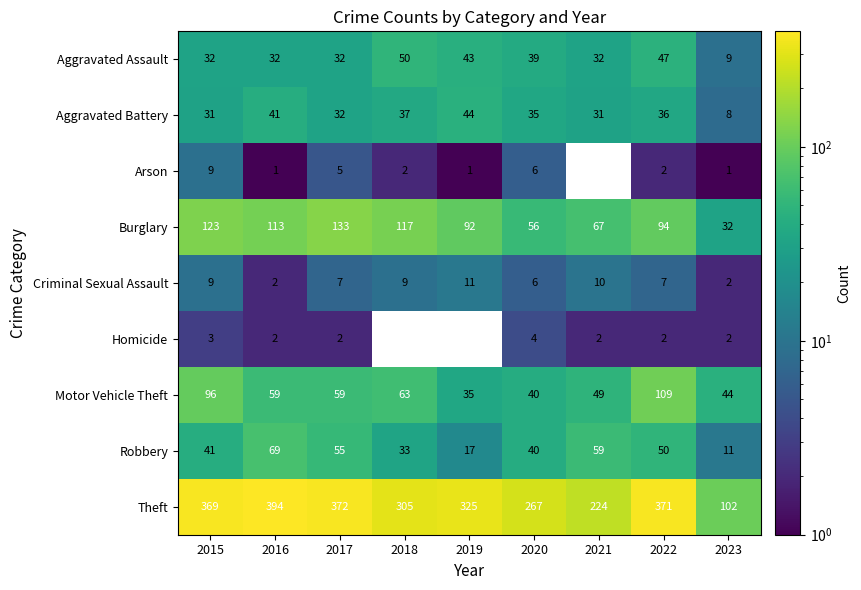

Which category has the lowest value in the Aggravated Assault series?

2023